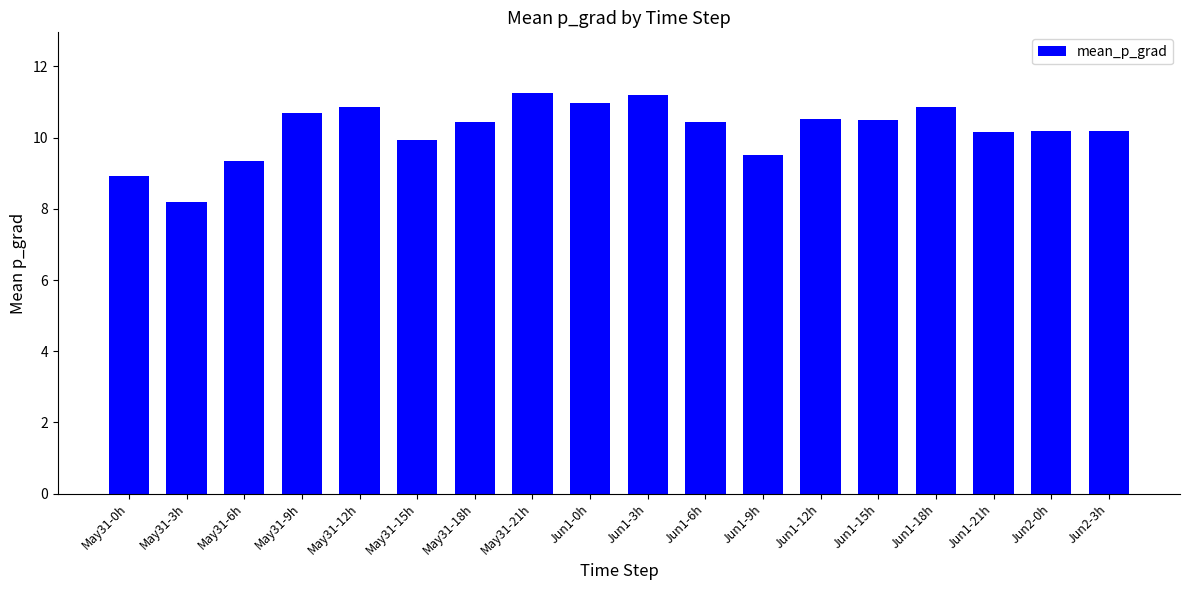

Reading left to right, what are all the values shown in this chart?

8.9	8.2	9.3	10.7	10.9	9.9	10.4	11.3	11.0	11.2	10.4	9.5	10.5	10.5	10.9	10.2	10.2	10.2